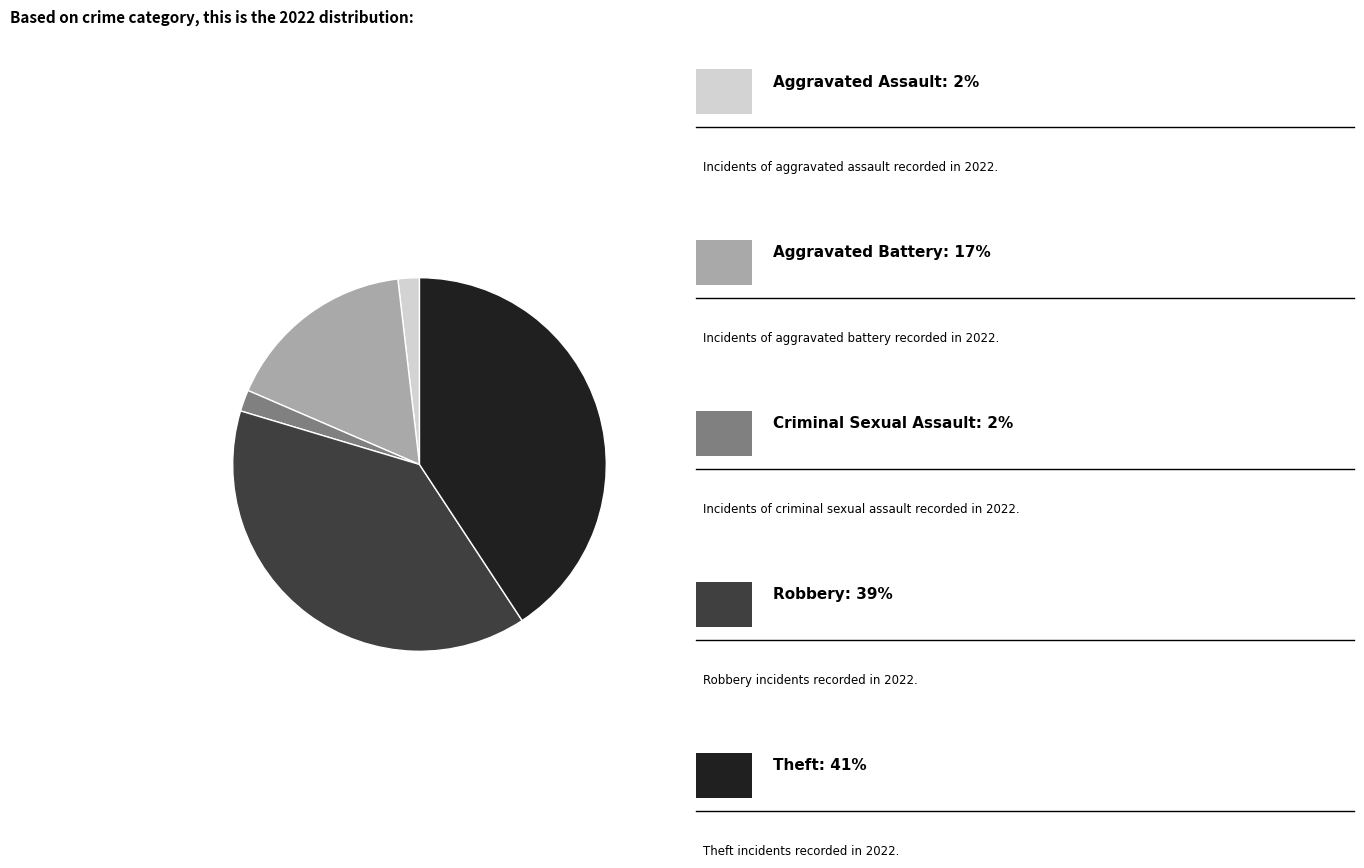

Is there any slice that represents more than half of the pie?

No